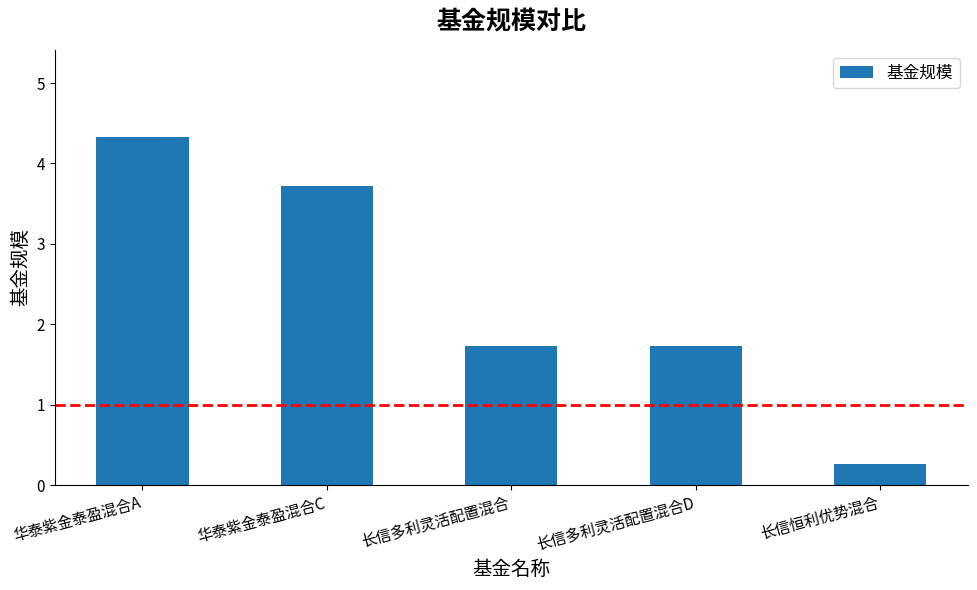

The chart shows a value of 1.7 at 长信多利灵活配置混合D. True or false?

True